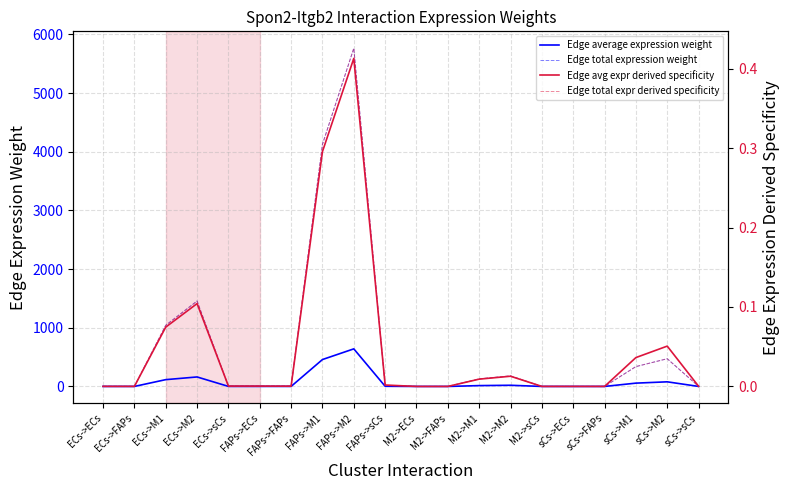

In Edge total expression weight, how many points are higher than both neighbors (excluding endpoints)?

5